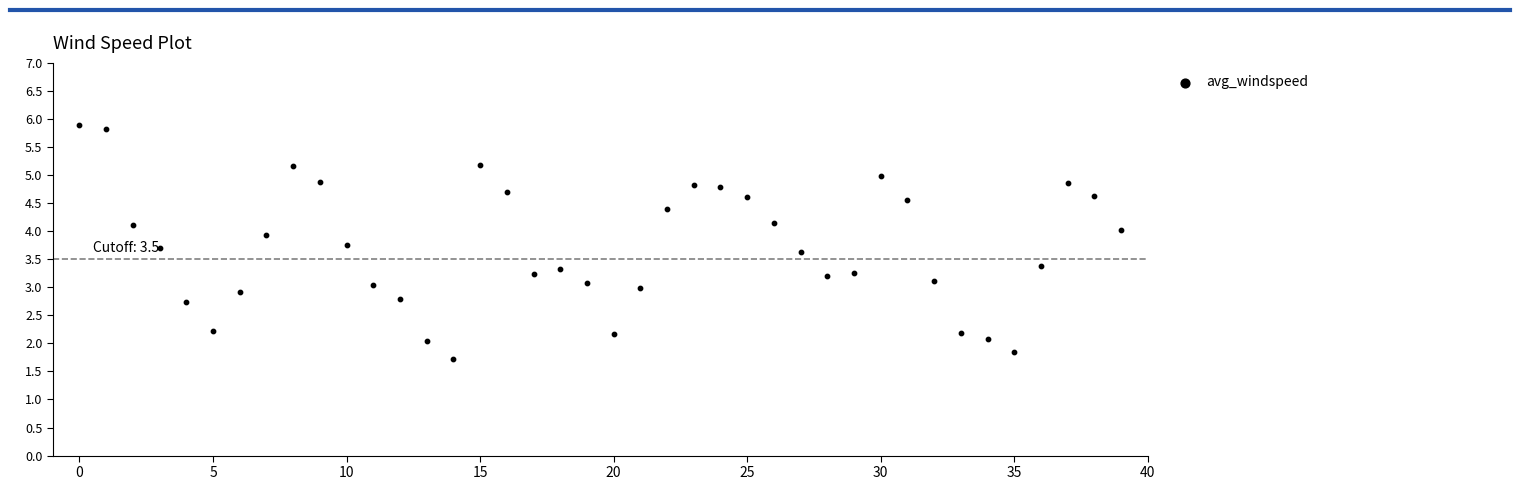

What is the range of Y values (max minus min)?

4.2